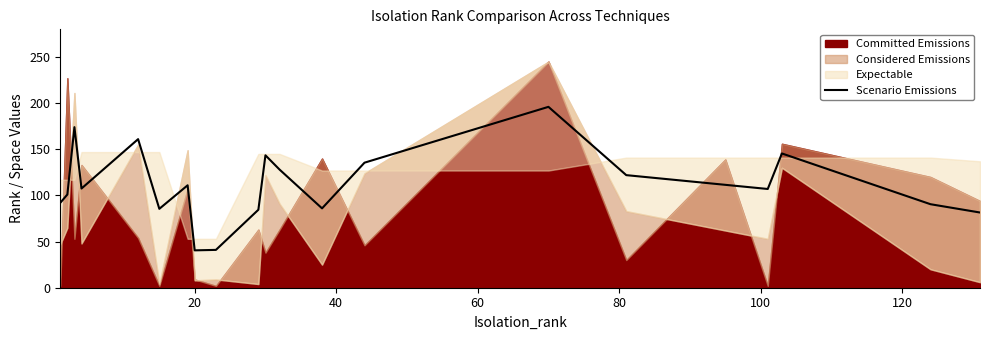

What is the lowest value of the Scenario Emissions series?

40.5